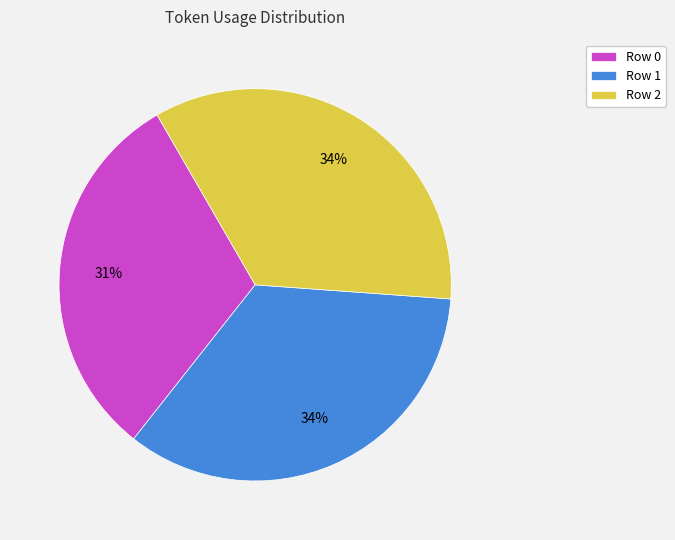

Count the number of slices in the pie.

3